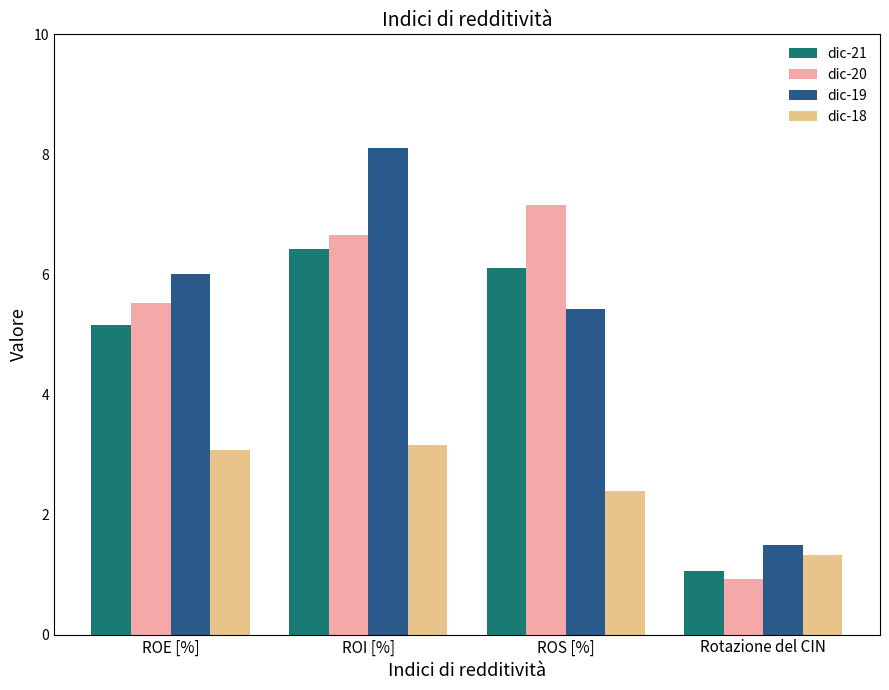

At how many categories does at least one series exceed 4?

3